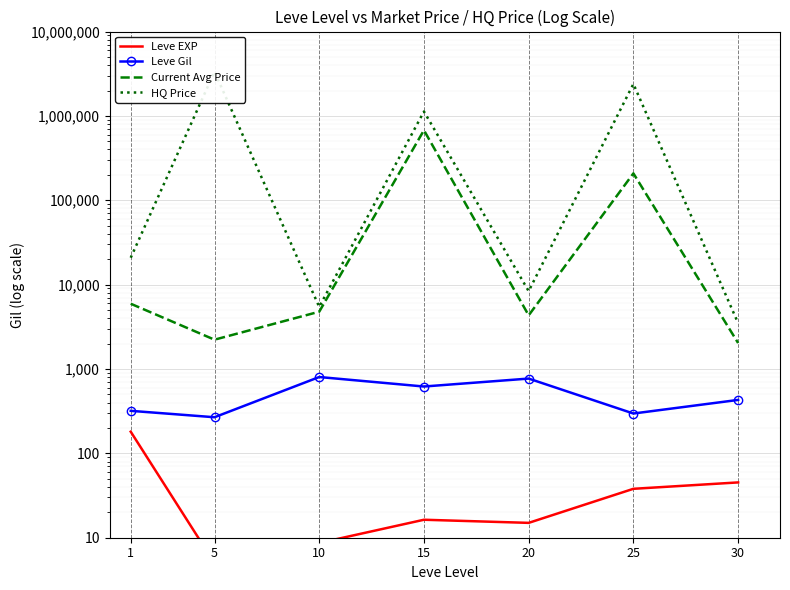

Where does the Leve Gil series first go above 430?

10